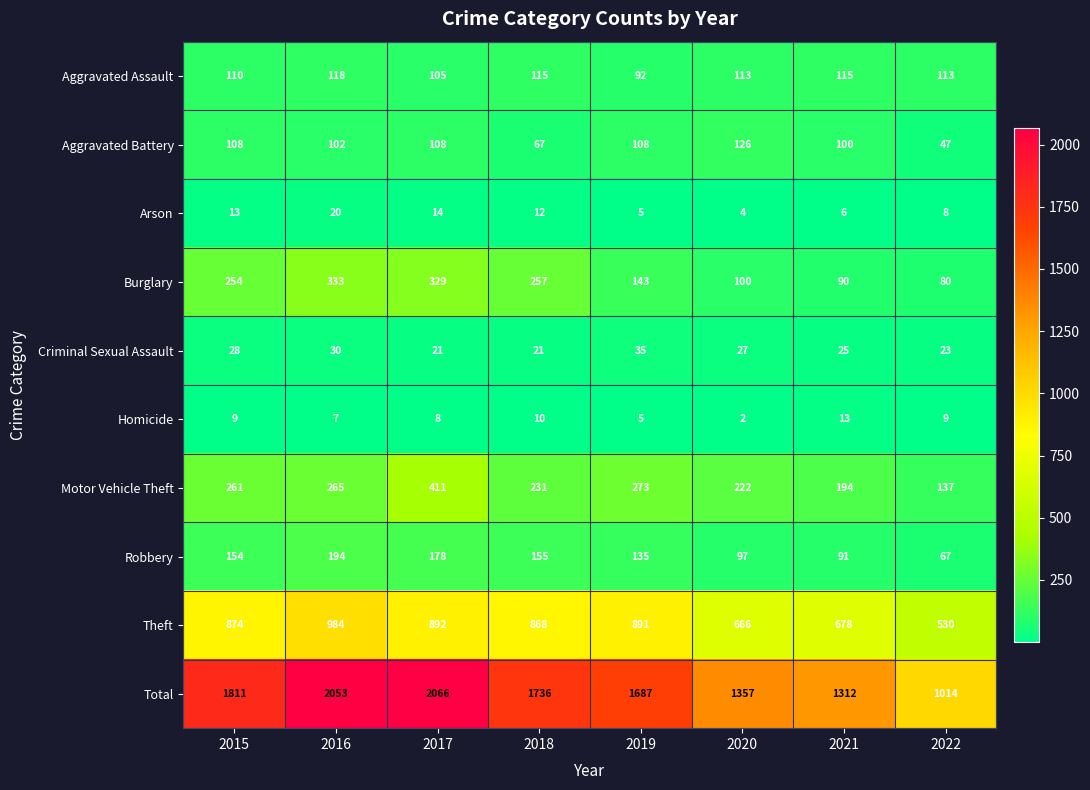

List the series in order of their peak value, highest first.

Total, Theft, Motor Vehicle Theft, Burglary, Robbery, Aggravated Battery, Aggravated Assault, Criminal Sexual Assault, Arson, Homicide